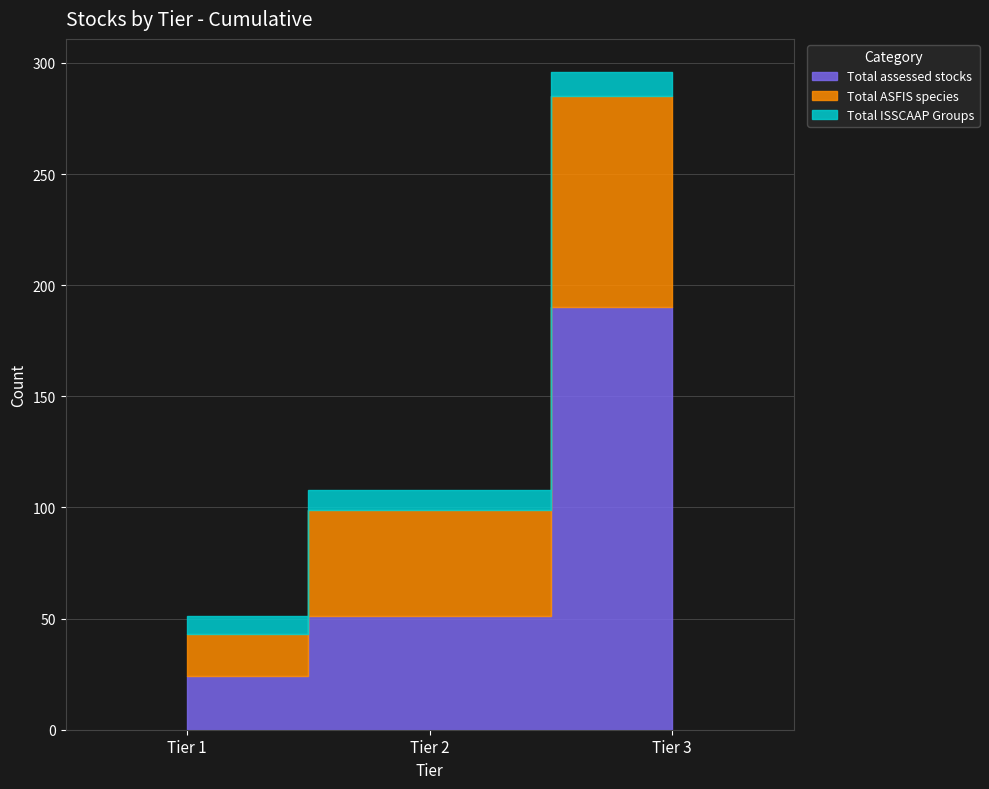

Reading left to right, what are all the values shown in this chart?

Total assessed stocks: 24	51	190
Total ASFIS species: 19	48	95
Total ISSCAAP Groups: 8	9	11